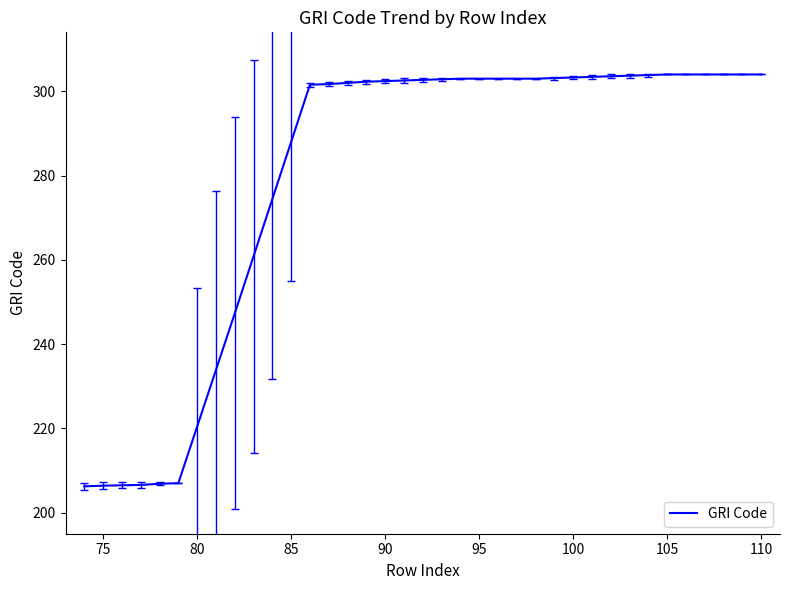

How many series are shown in this chart?

1